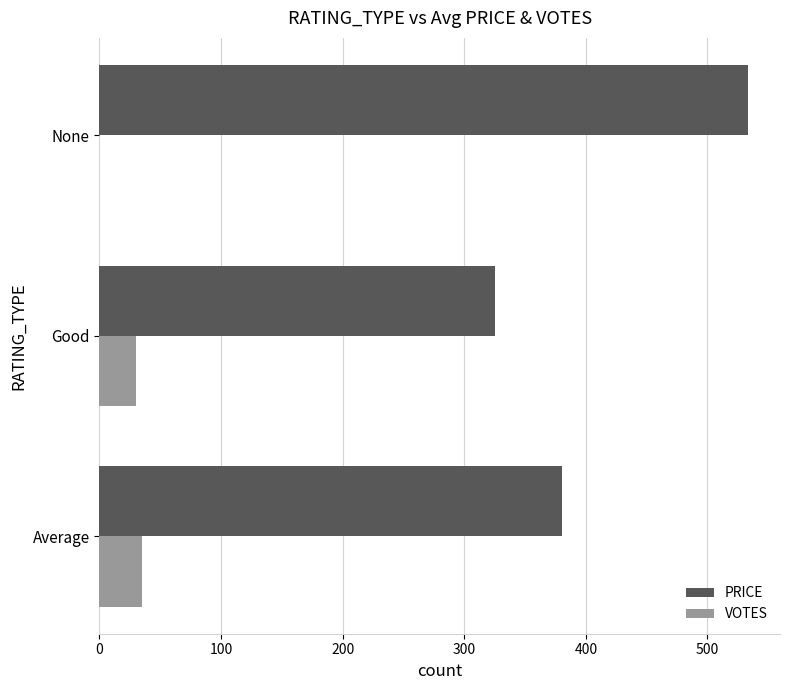

How many categories are shown in the chart?

3